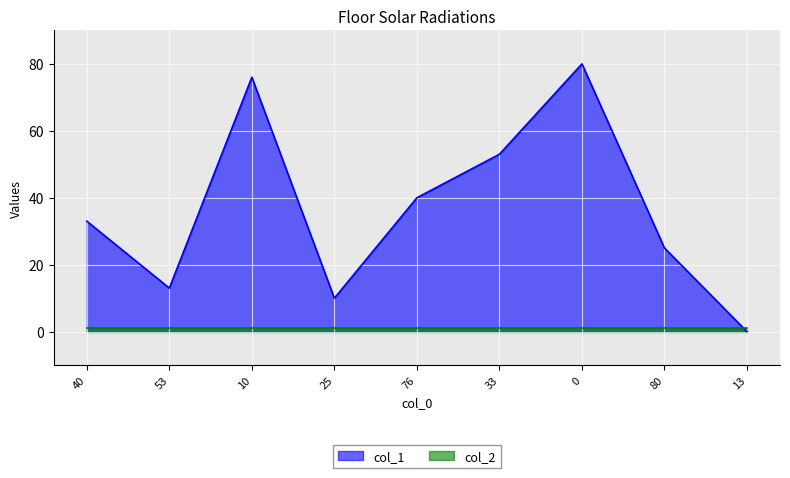

Rank the categories by value from highest to lowest.

0, 10, 33, 76, 40, 80, 53, 25, 13